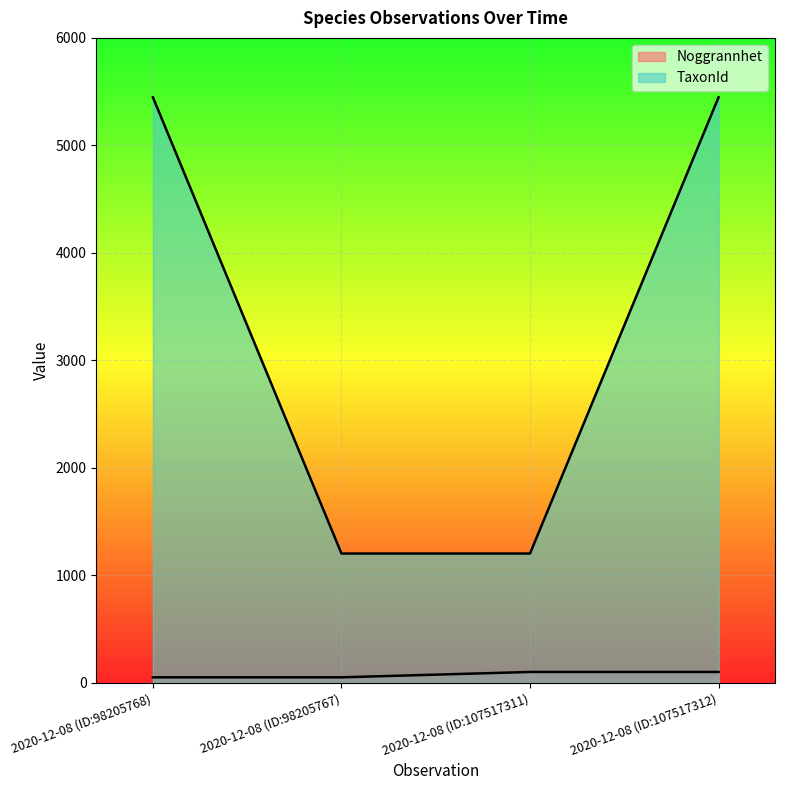

At which label does Noggrannhet reach its minimum?

2020-12-08 (ID:98205768)